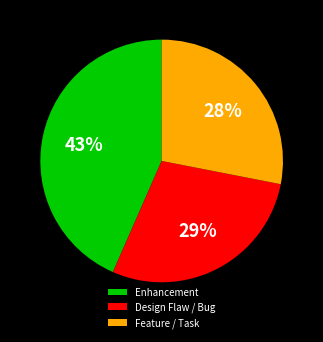

Combined, do Feature / Task and Design Flaw / Bug account for over 50%?

Yes